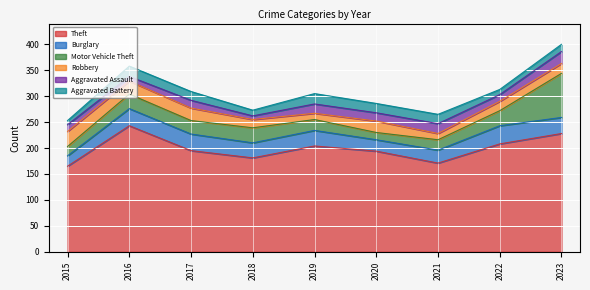

Between 2015 and 2019, which series saw the biggest shift?

Theft